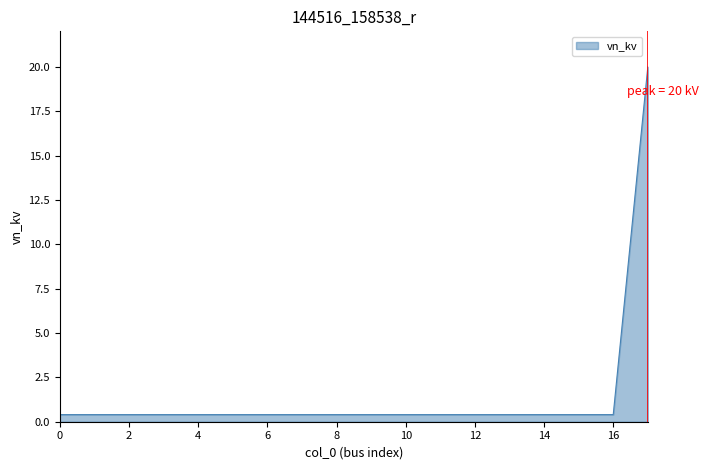

What is the difference between the maximum and minimum values?

19.6